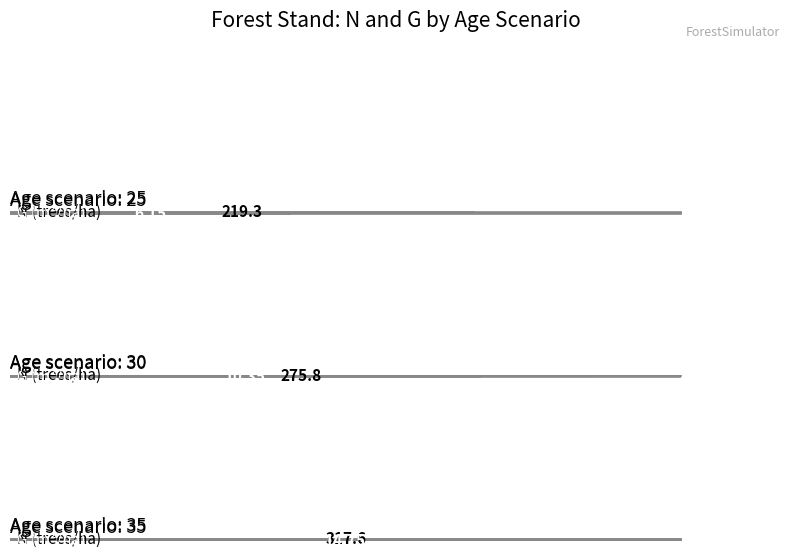

What is the value of the N bar at the 1st from the left?

219.3